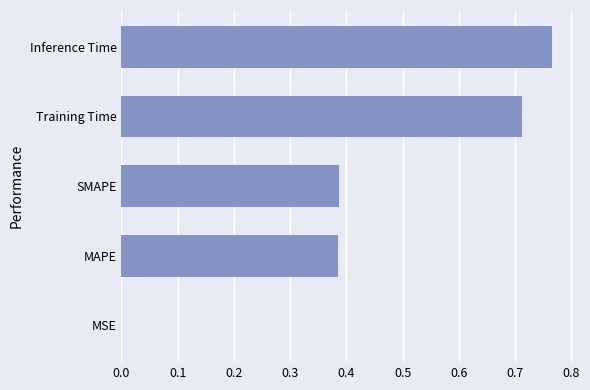

What is the sum of the values at Inference Time and MAPE?

1.2